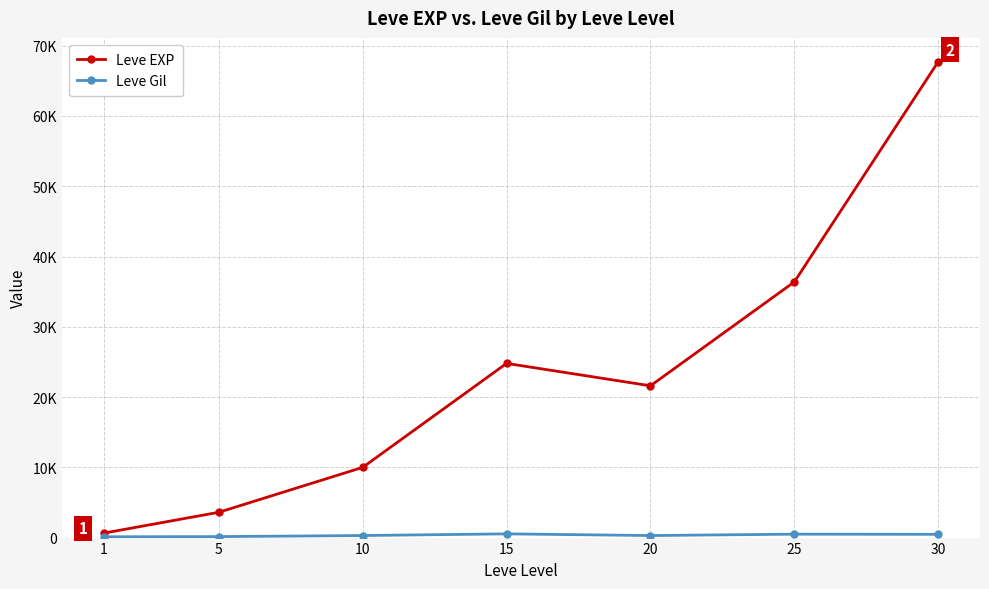

True or false: Leve EXP and Leve Gil cross at least once.

False